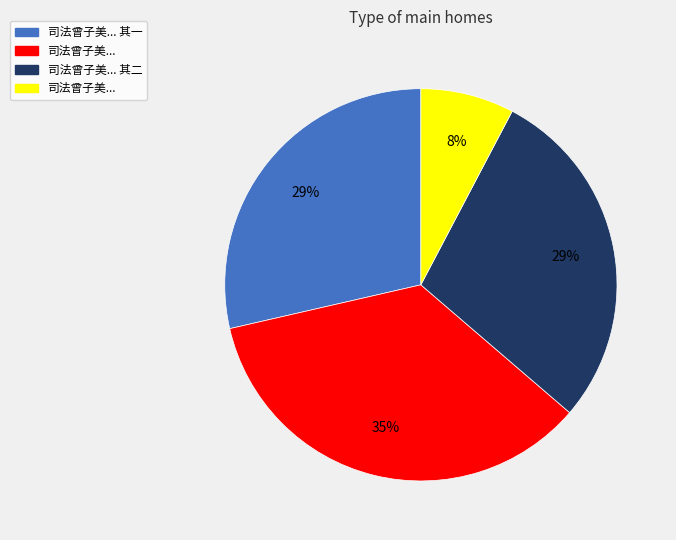

To the nearest percent, what is the difference between the largest and smallest slice percentages?

27%